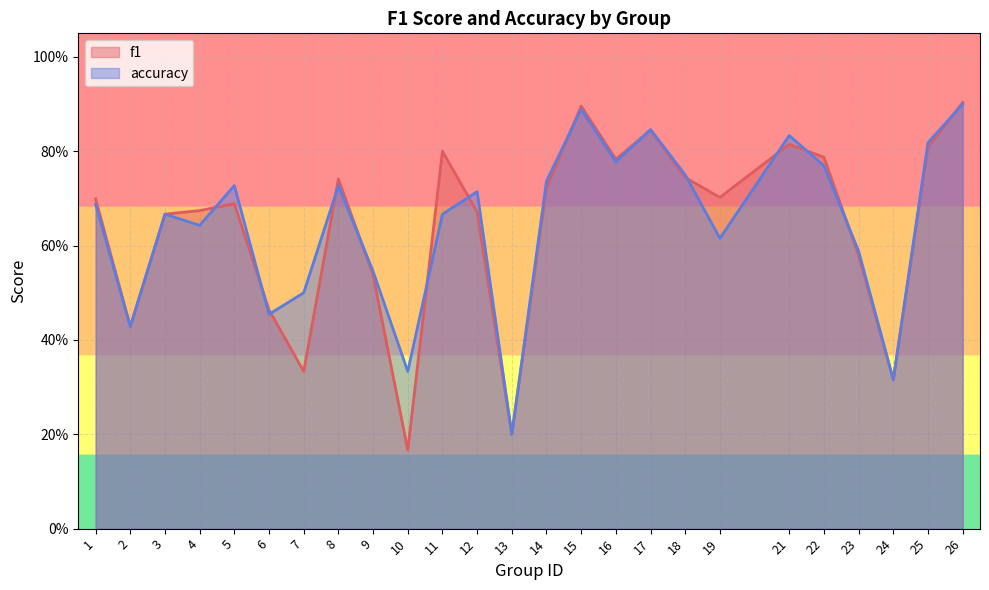

Which series has the largest total across all categories?

accuracy